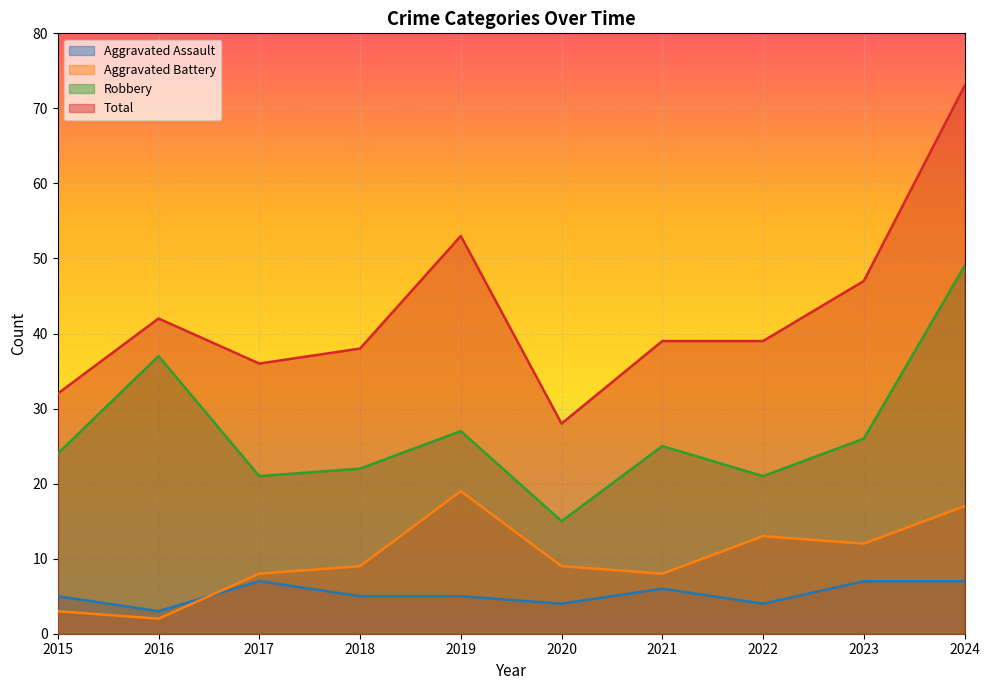

True or false: Robbery and Total intersect in this chart.

False